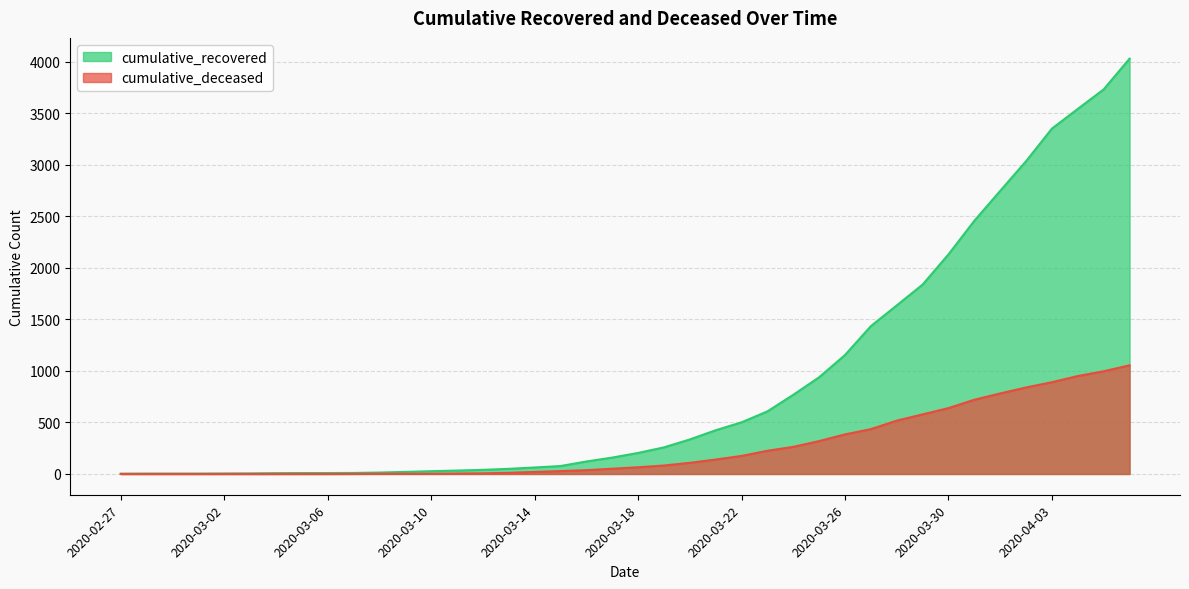

Which series changed the most between 2020-03-26 and 2020-03-29?

cumulative_recovered